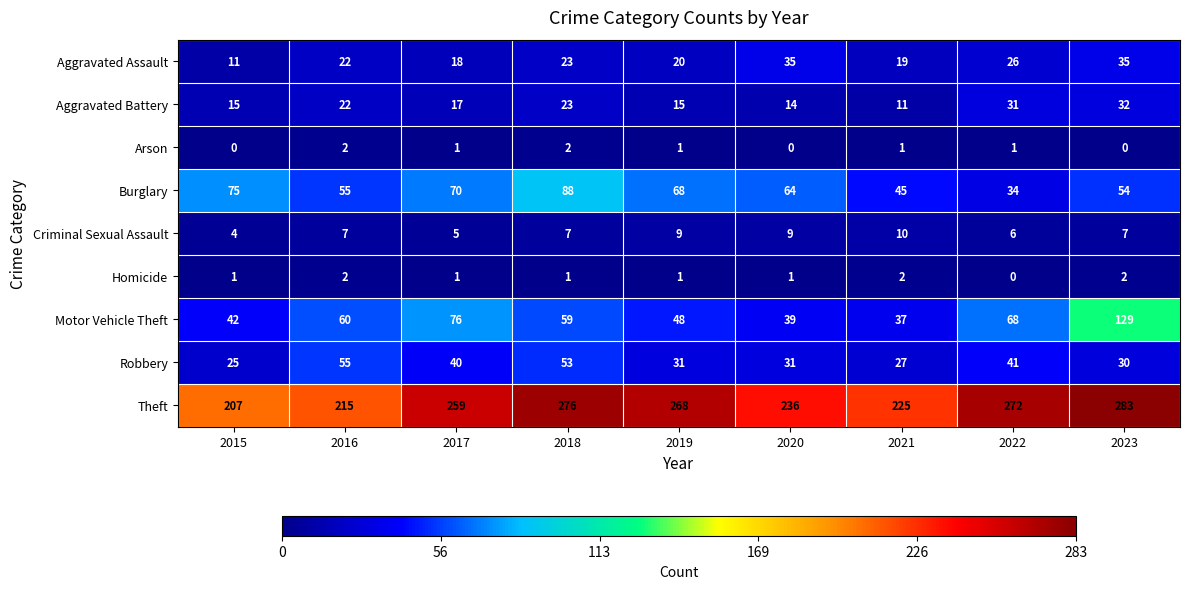

Which series has the largest range (max minus min)?

Motor Vehicle Theft